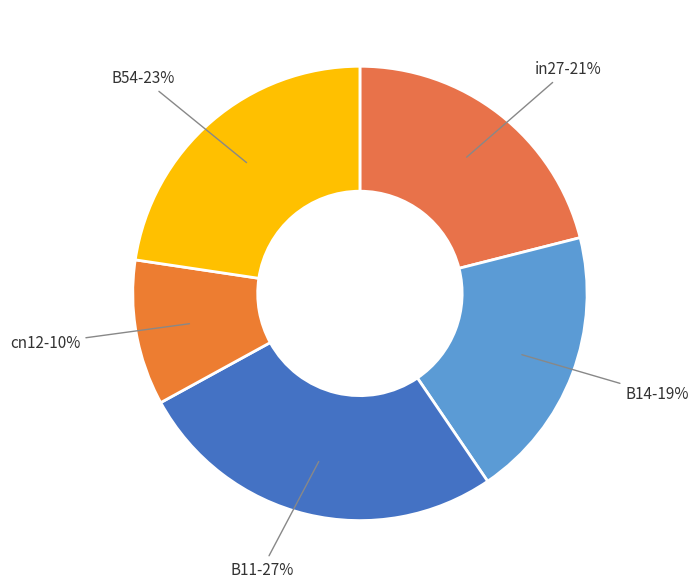

To the nearest percent, what is the average slice percentage?

20%